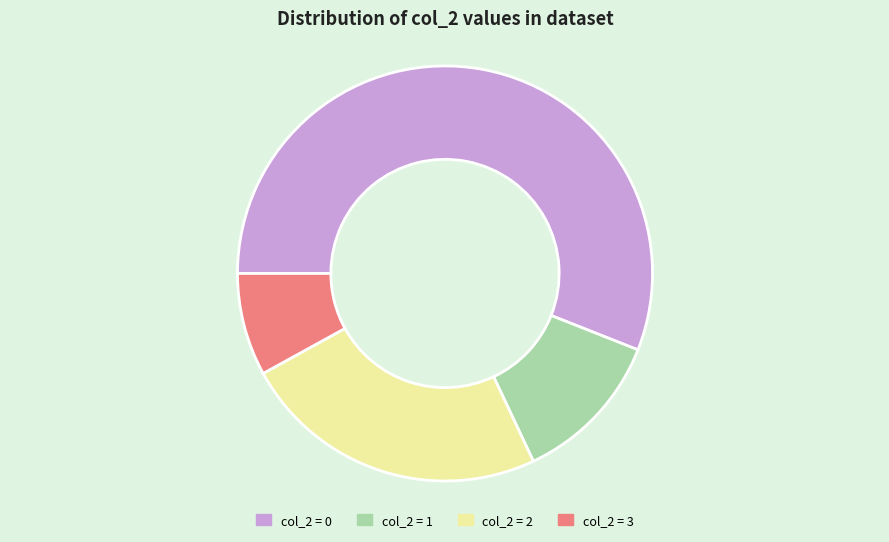

Which category has the smallest portion of the pie?

col_2 = 3